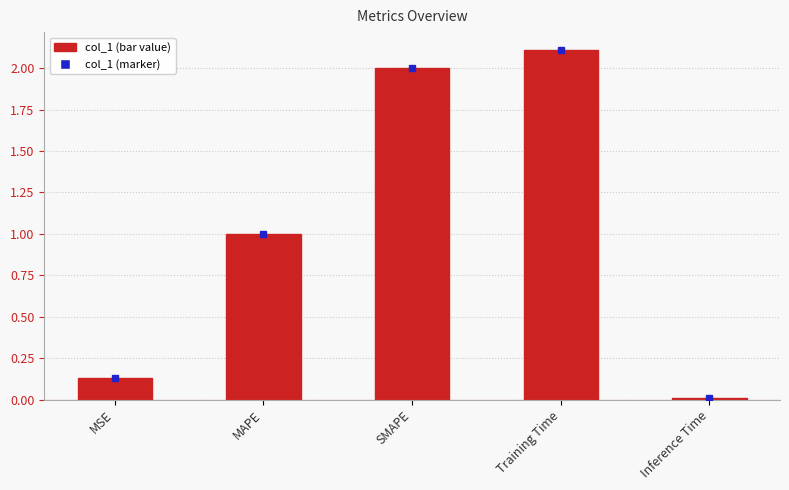

Which category has the highest value across all series?

Training Time